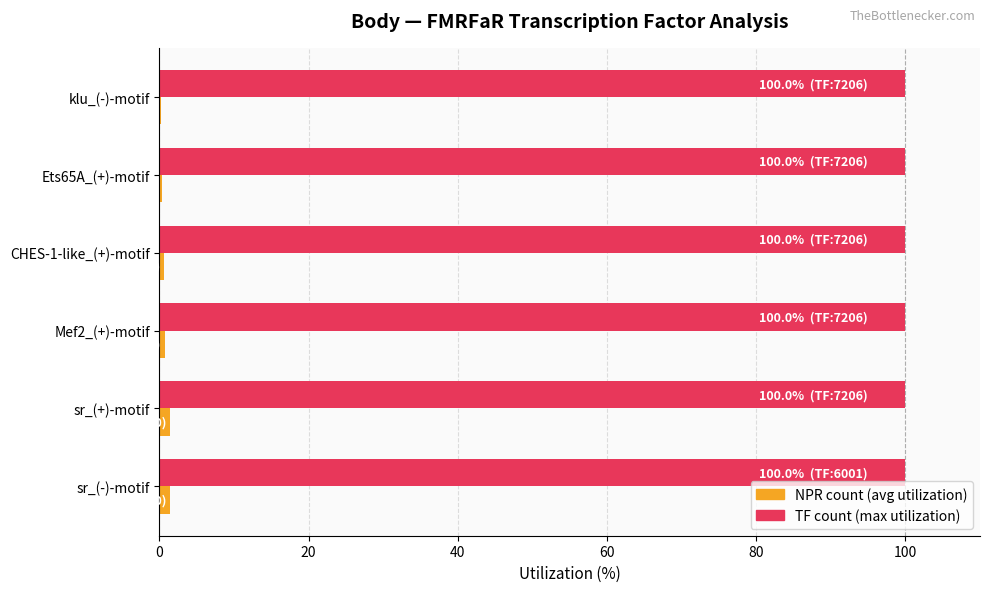

What is the maximum value for NPR count (avg utilization)?

1.4